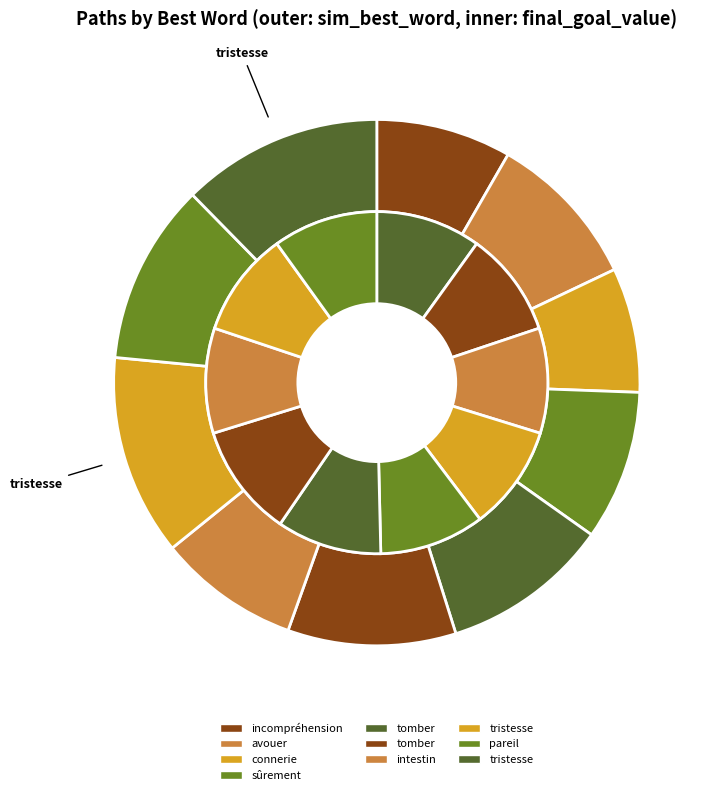

To the nearest percent, what portion does tomber represent?

10%